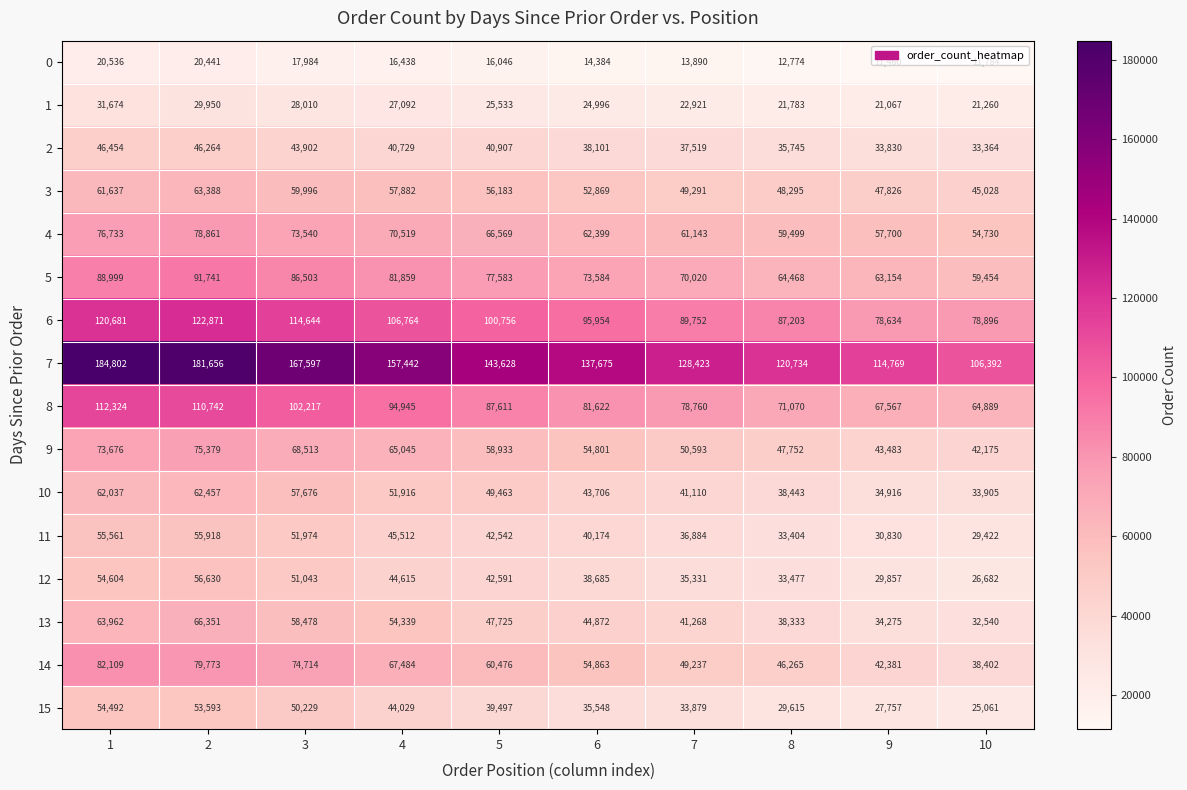

Which category has the highest value across all series?

1